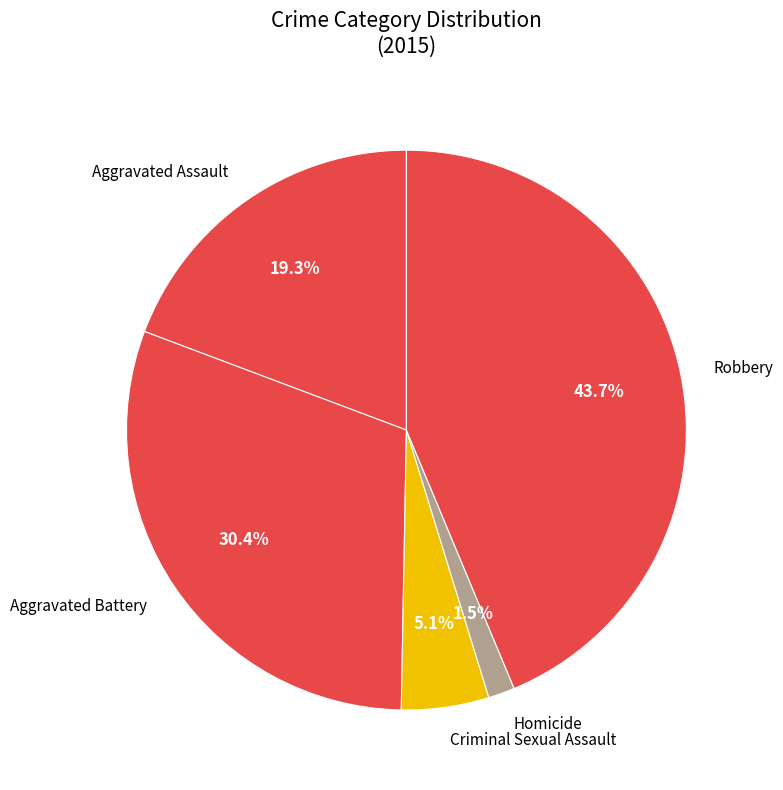

How many slices are in this pie chart?

5